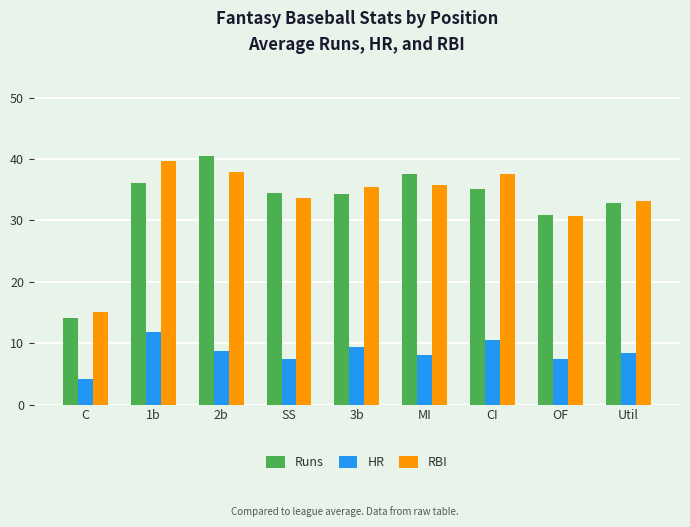

Is it true that RBI equals 37.6 at CI?

True